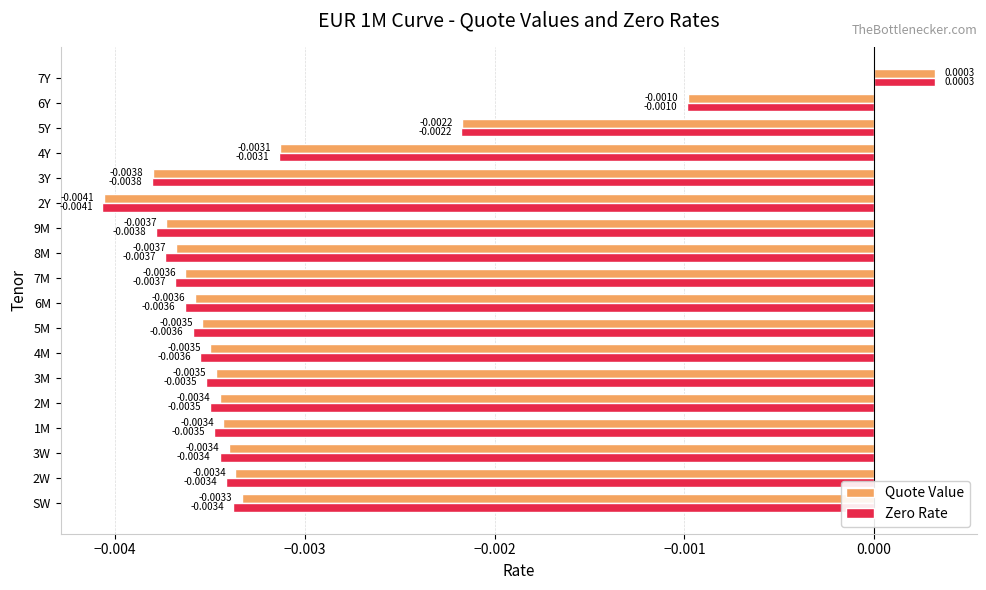

At which category is the sum across all series the highest?

7Y